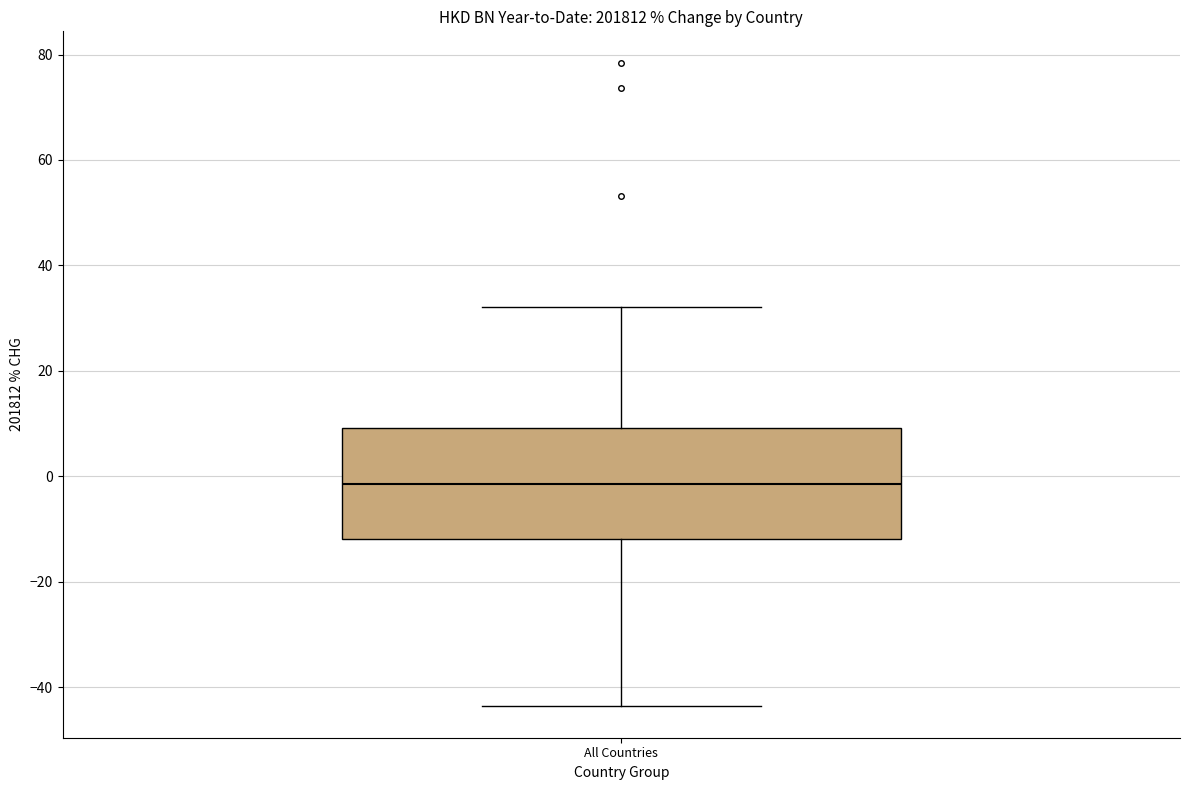

Where is the upper edge of the box for All Countries on the y-axis? The values are not printed on the chart, so give them approximately, as read against the axis.

10